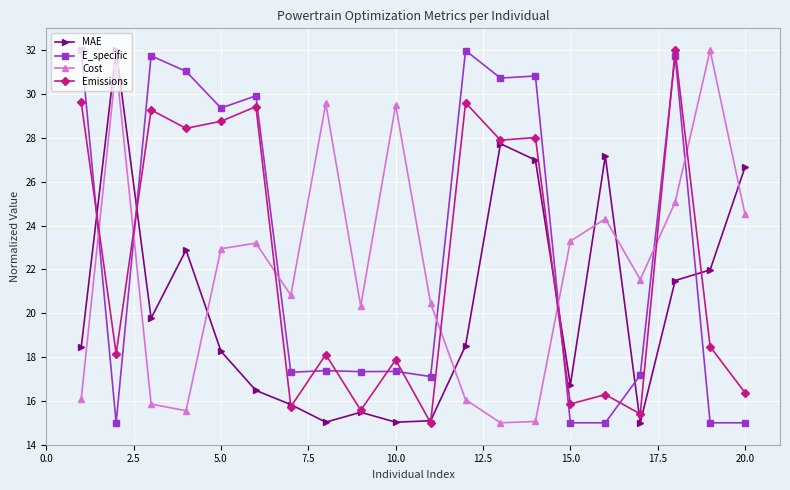

What is the highest value of the E_specific series?

32.0